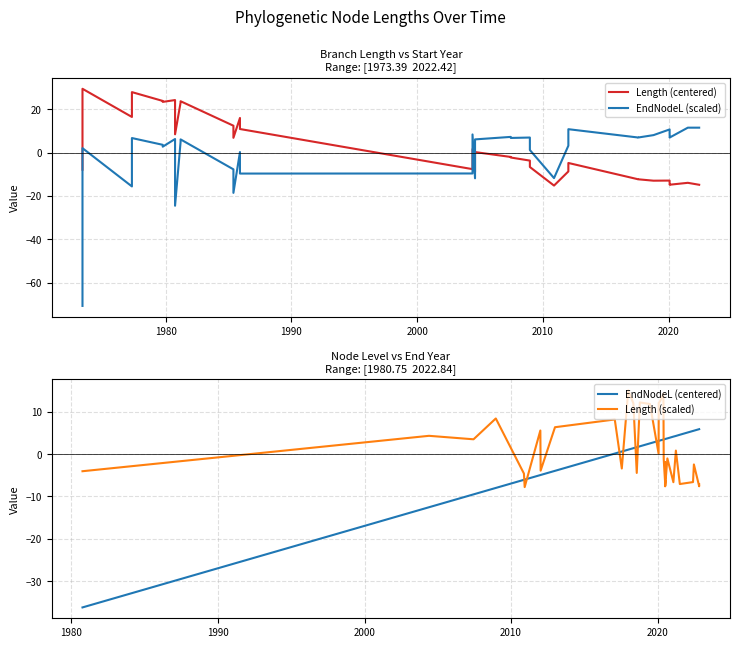

What is the value of the EndNodeL (centered) point at the 15th from the left?

1.6